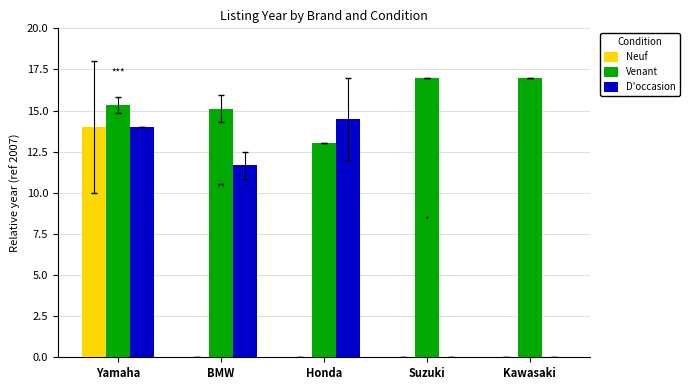

The value of Neuf at Suzuki is -8.0. True or false?

False